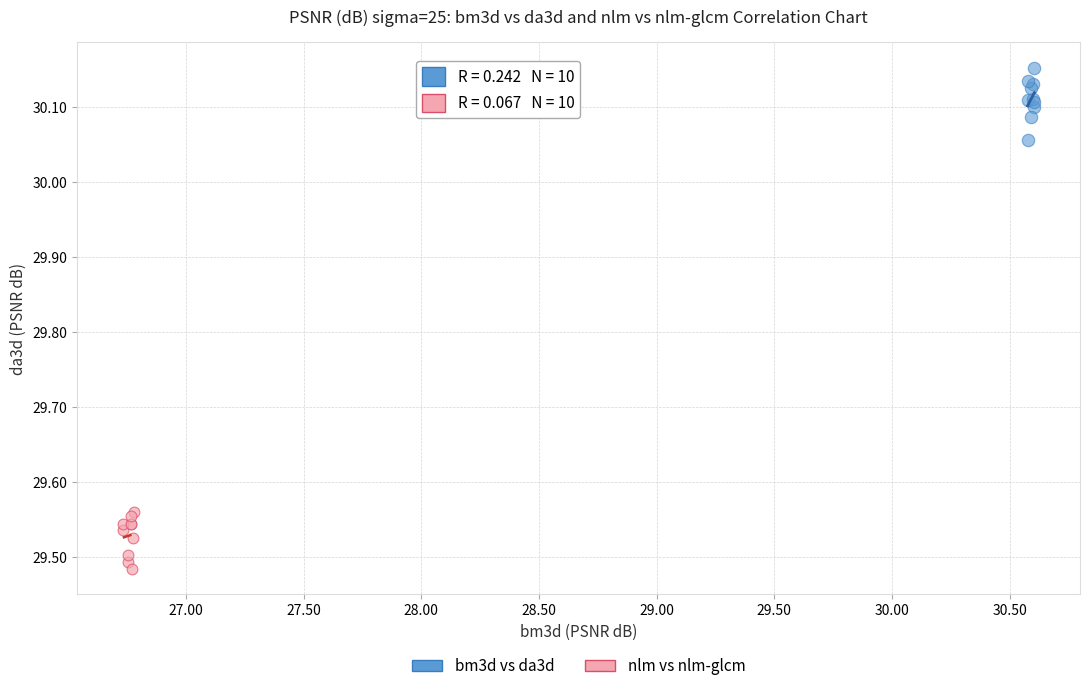

Which series contains the lowest Y value?

nlm vs nlm-glcm